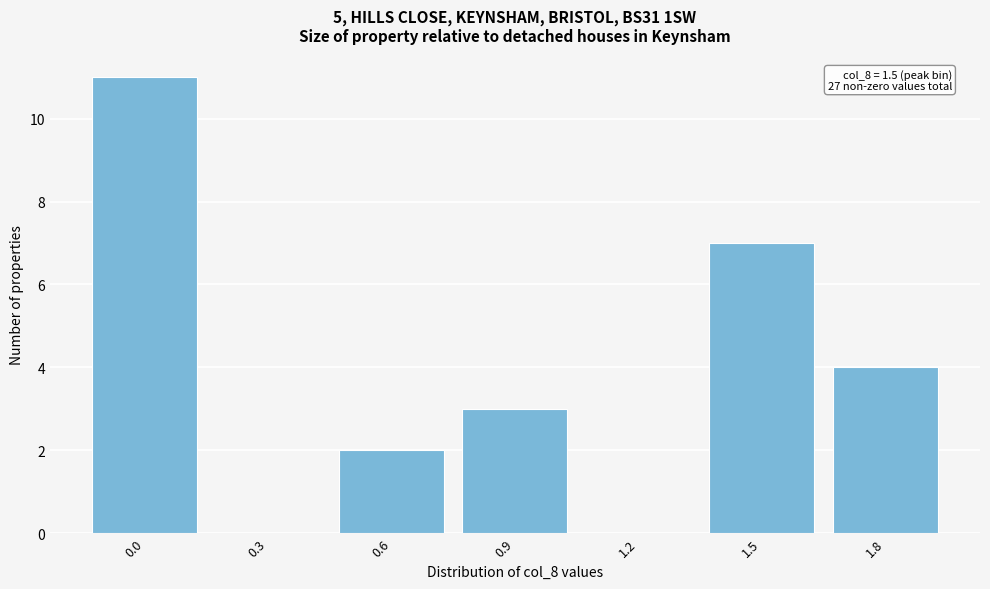

Reading right to left, list all the values displayed in this chart.

1.8=4	1.5=7	1.2=0	0.9=3	0.6=2	0.3=0	0.0=11